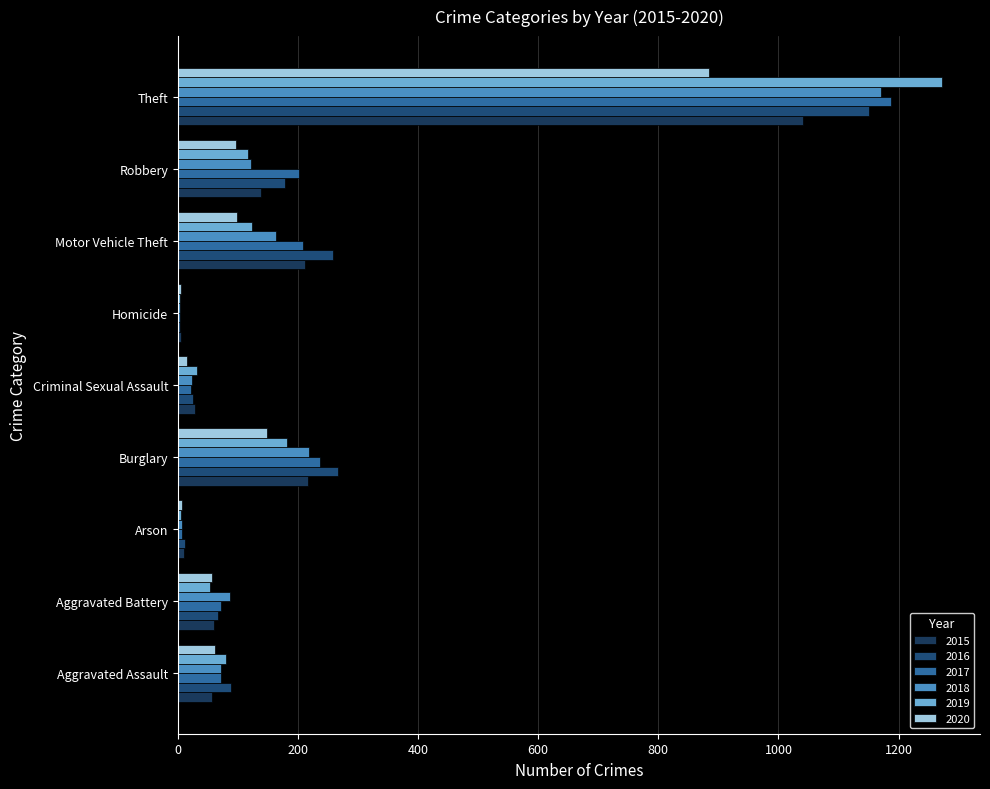

What is the sum of the 2018 values at Criminal Sexual Assault and Motor Vehicle Theft?

187